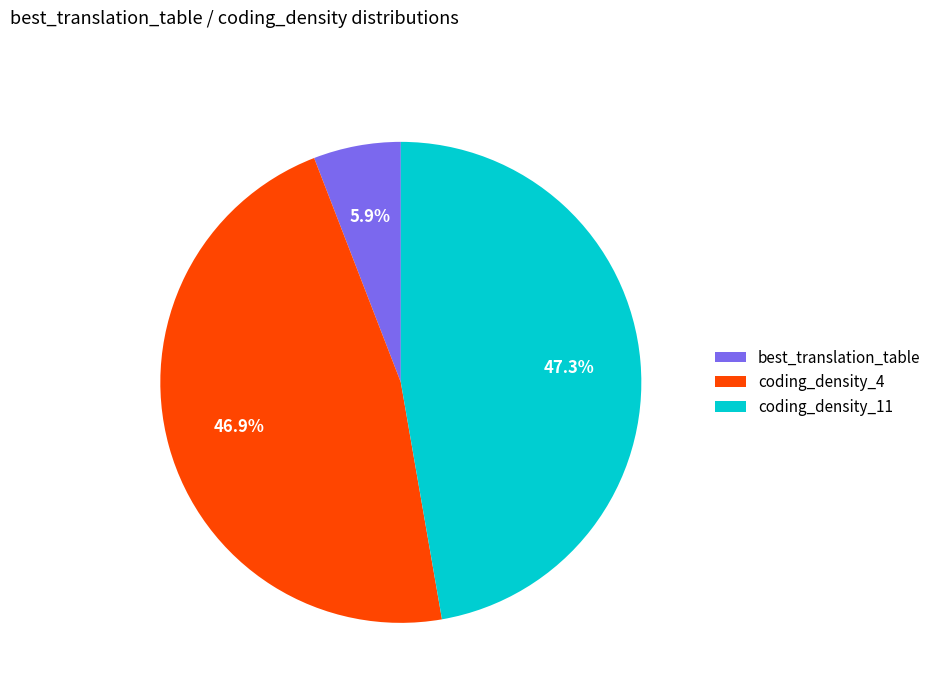

What percentage is NOT represented by coding_density_4?

53.1%